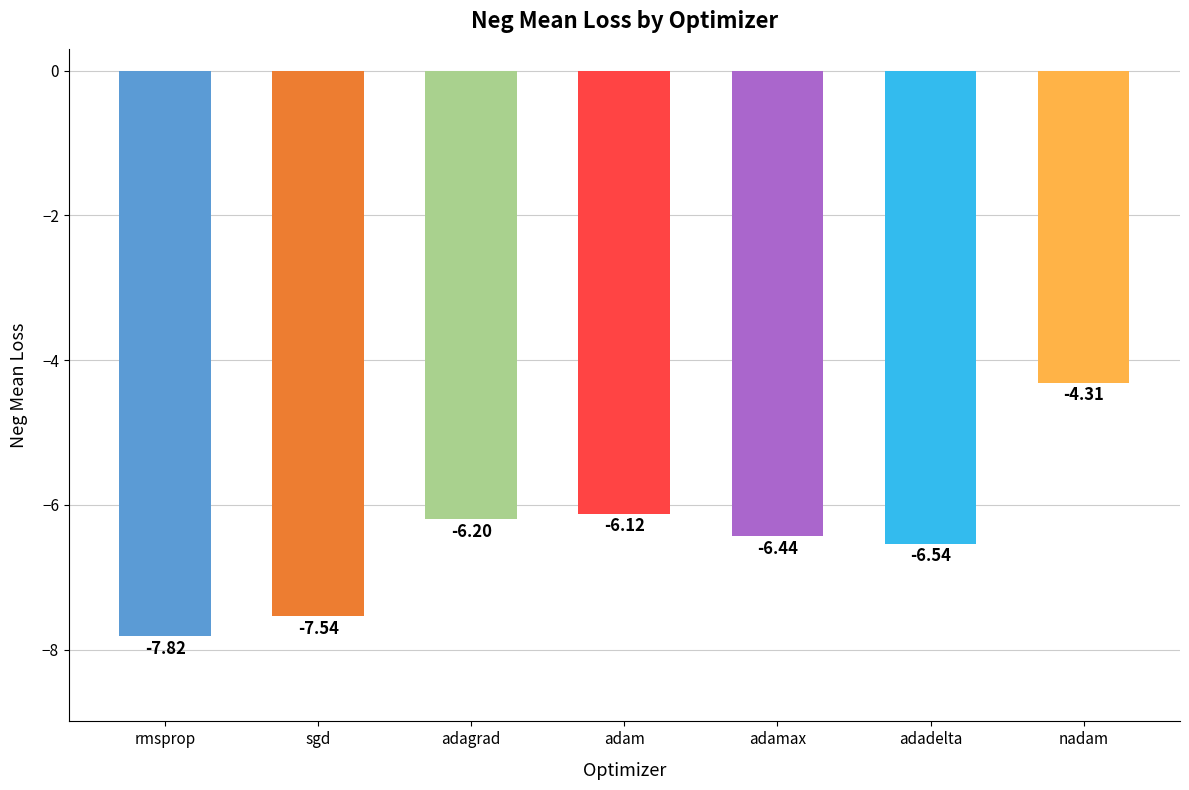

How many values exceed -6?

1